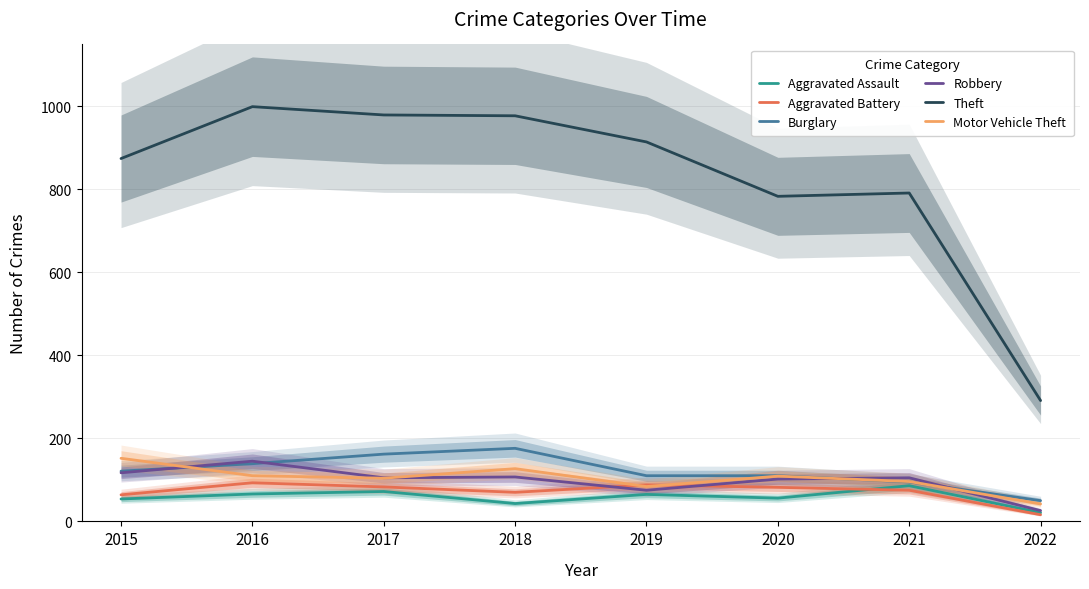

The Motor Vehicle Theft series shows 151 at 2016. True or false?

False